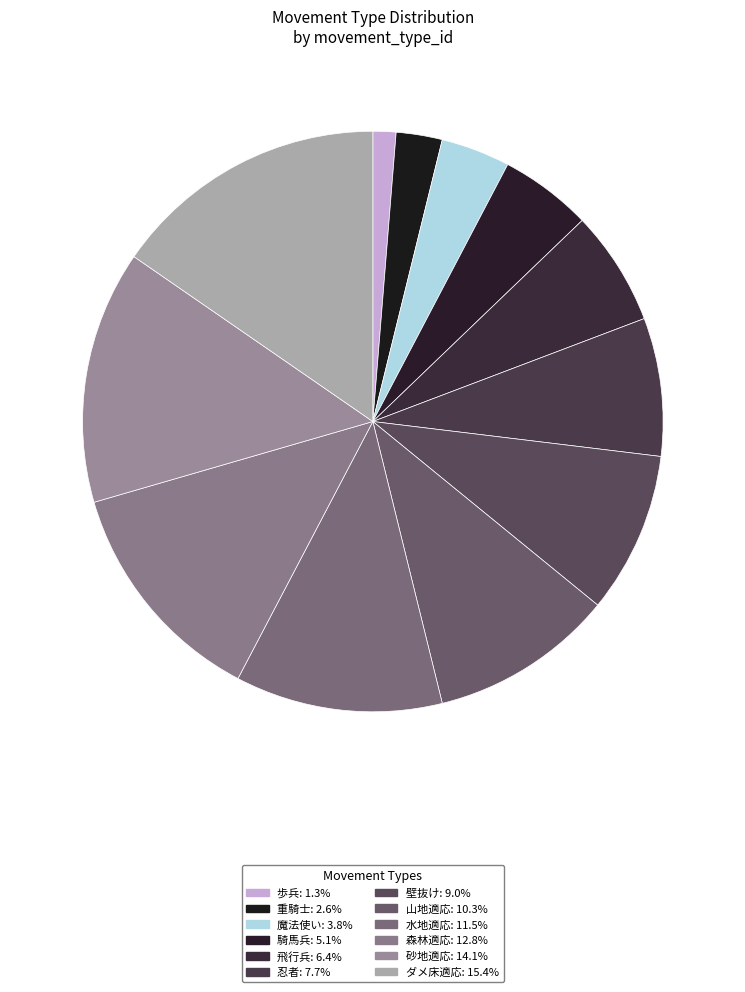

Do 森林適応 and 重騎士 together represent more than half of the pie?

No